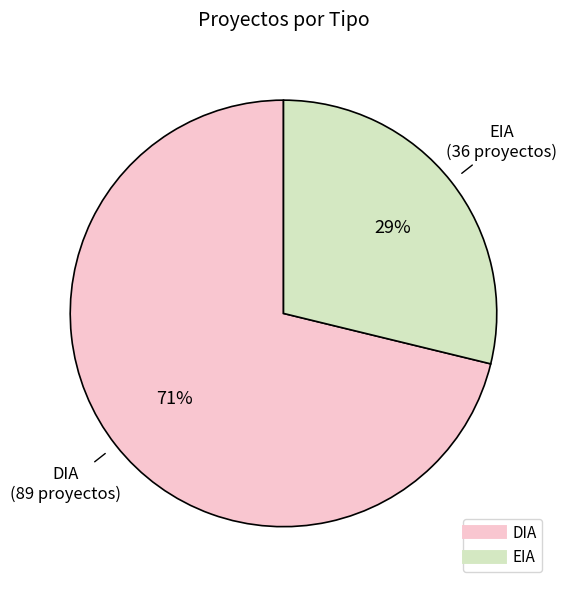

To the nearest percent, what portion does DIA represent?

71%